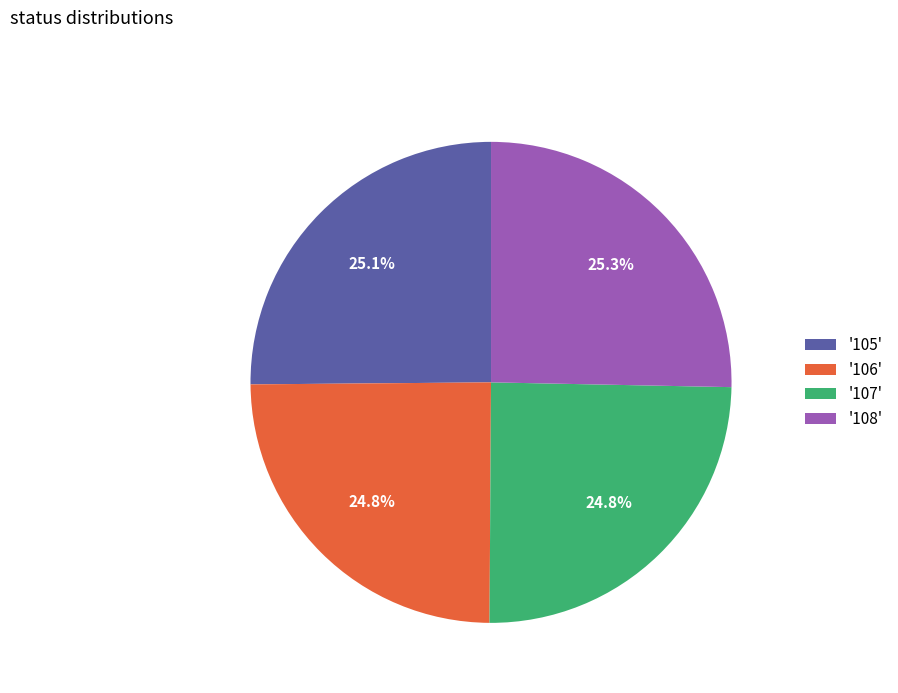

How much of the chart is everything except '108'?

74.7%